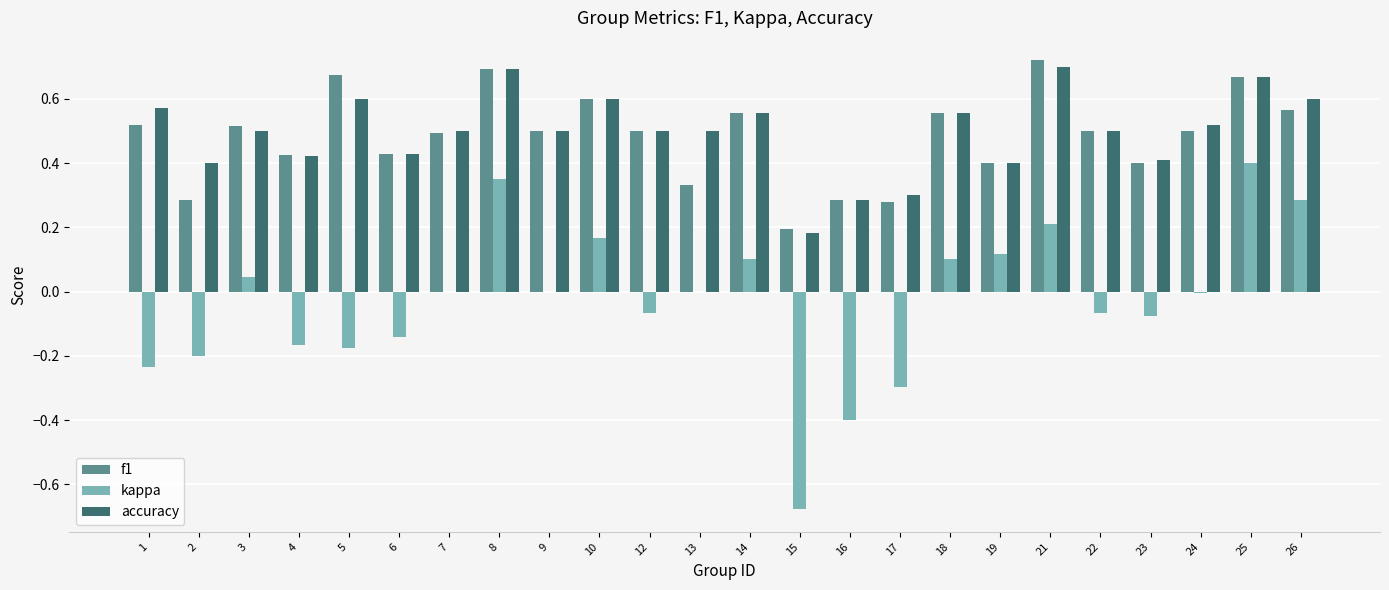

Count the accuracy values in the range 0 to 1.

24